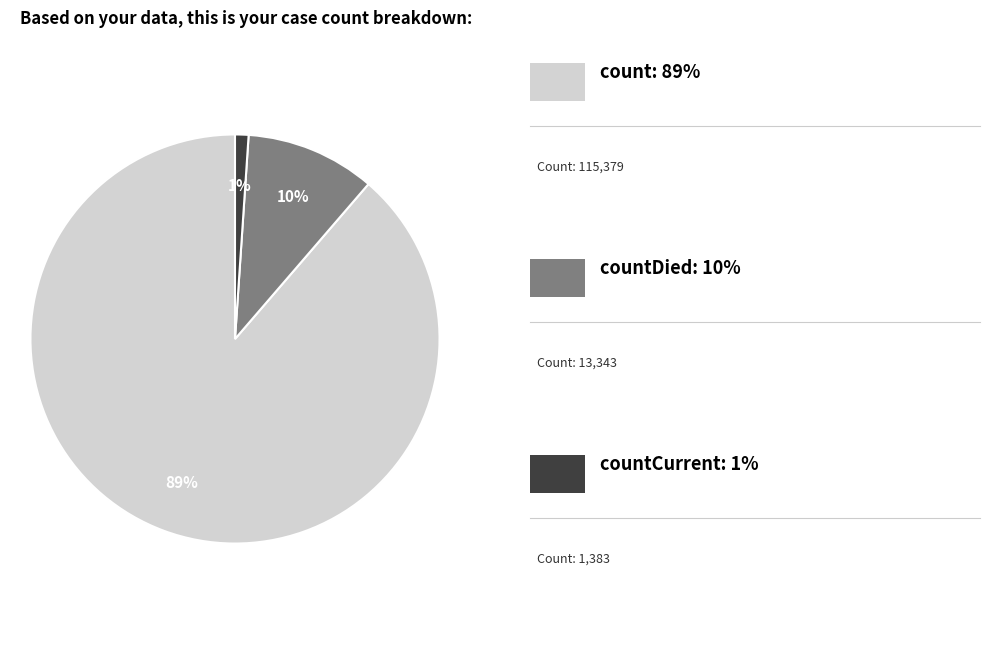

Does any single category account for the majority?

Yes